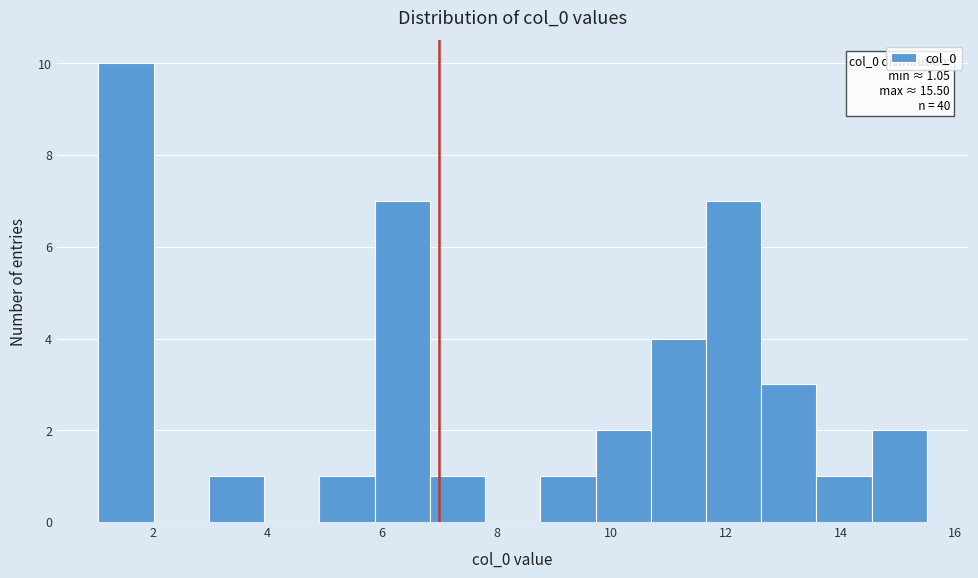

Over which range of the x-axis is the bar tallest?

1.0 to 2.0